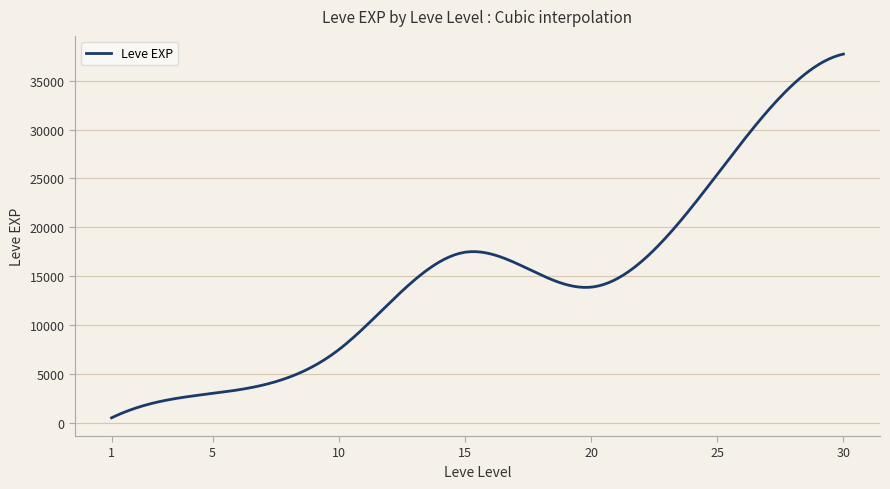

What is the maximum value shown in the chart?

37715.0